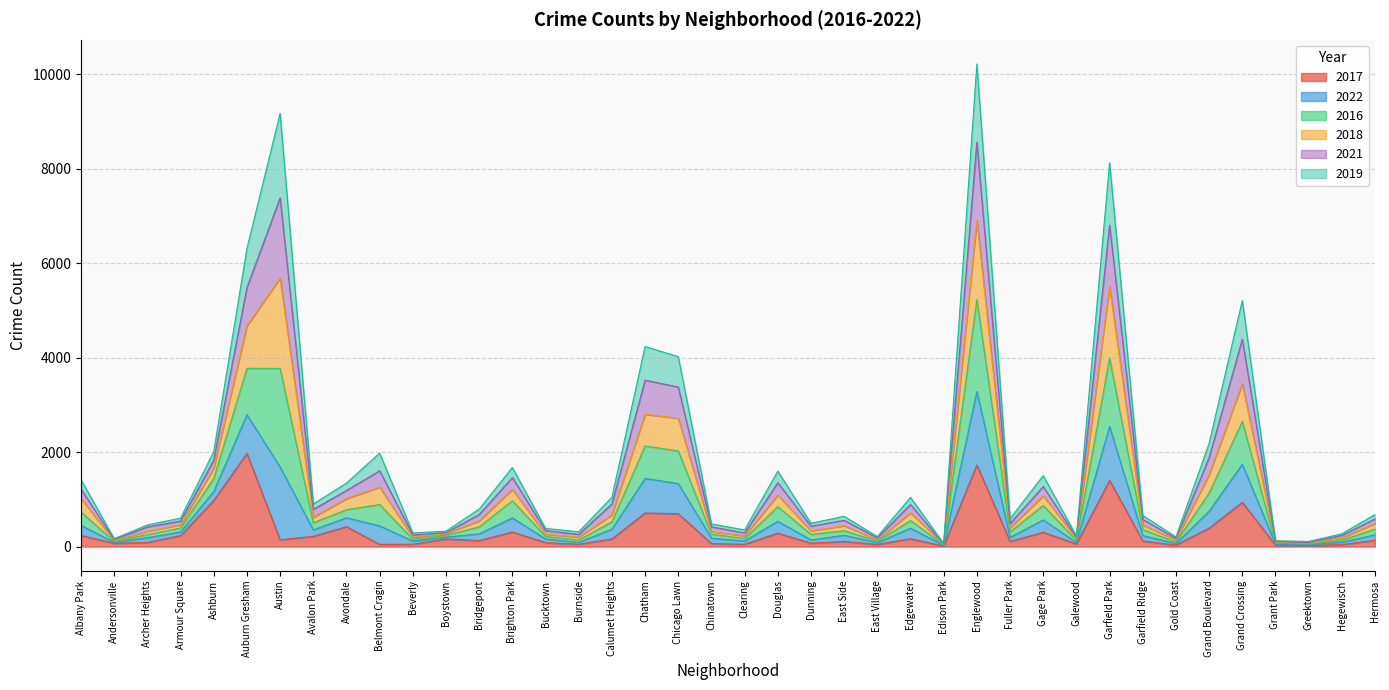

What is the total value across all series at Englewood?

10213